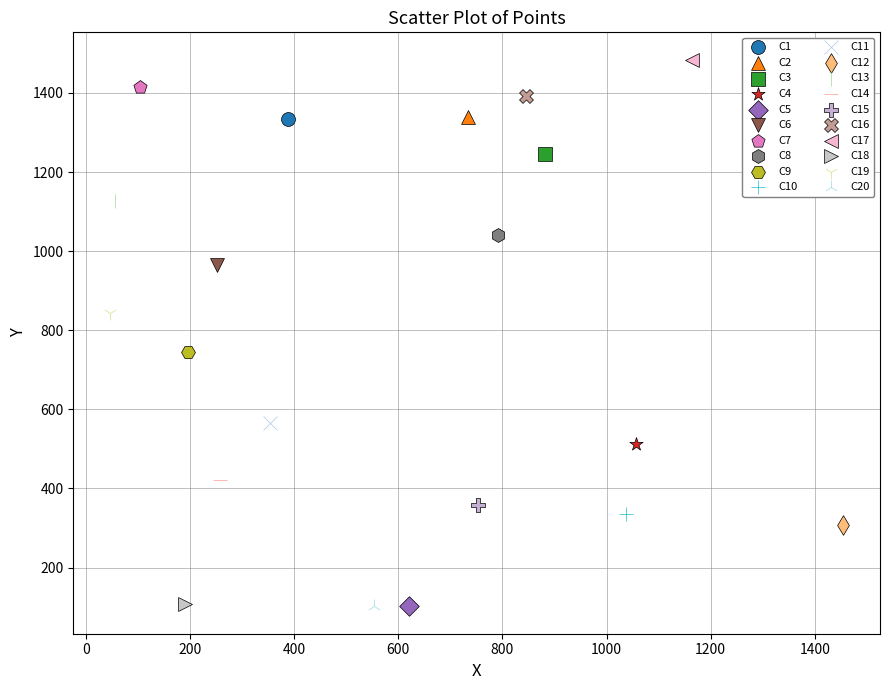

What are all the series names shown in the legend?

C1, C2, C3, C4, C5, C6, C7, C8, C9, C10, C11, C12, C13, C14, C15, C16, C17, C18, C19, C20